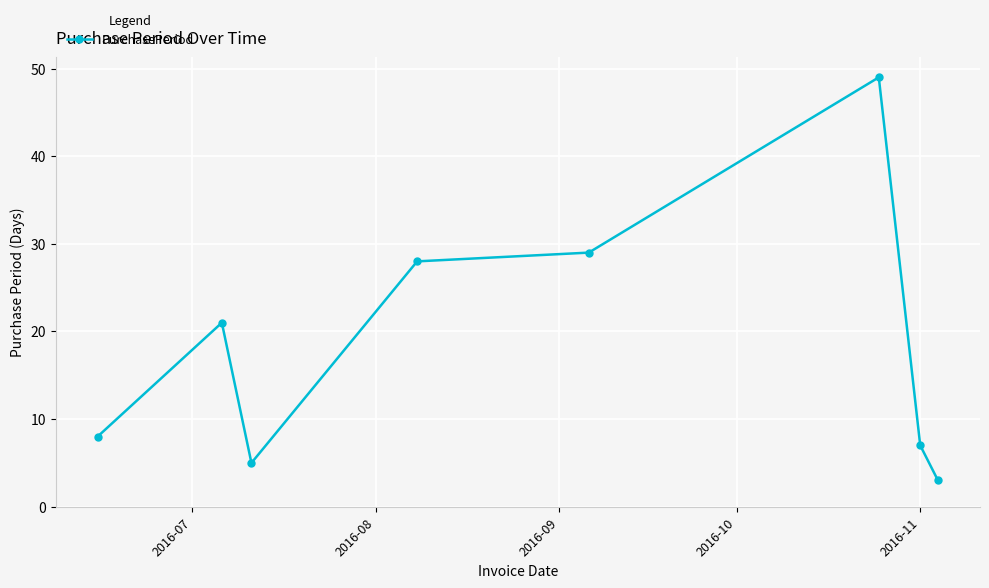

What is the difference between the maximum and minimum values?

46